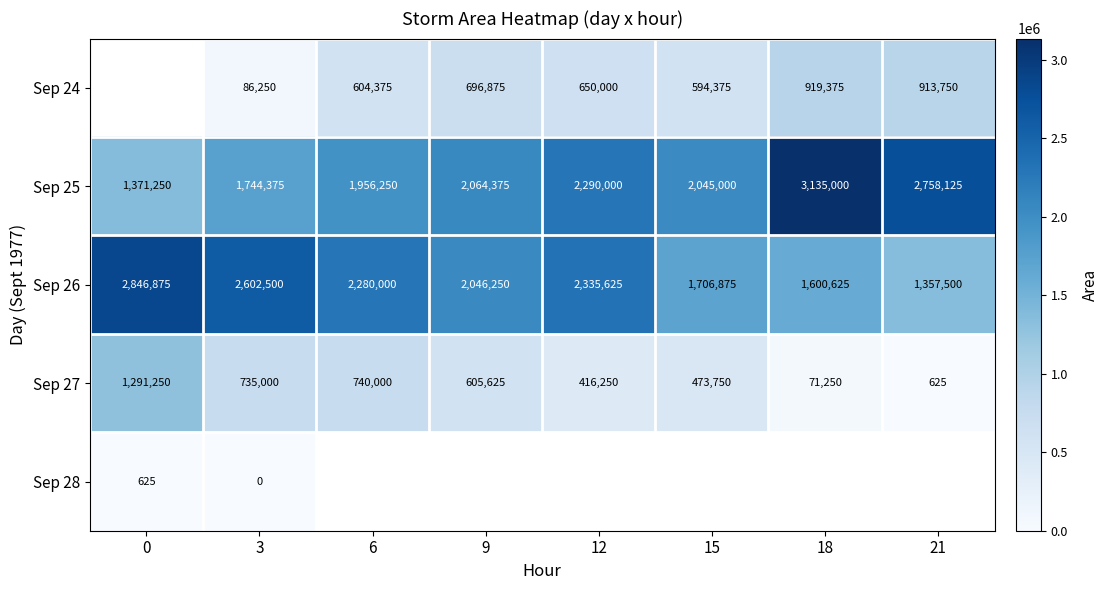

True or false: Sep 27 has a value of 416250 at 12.

True